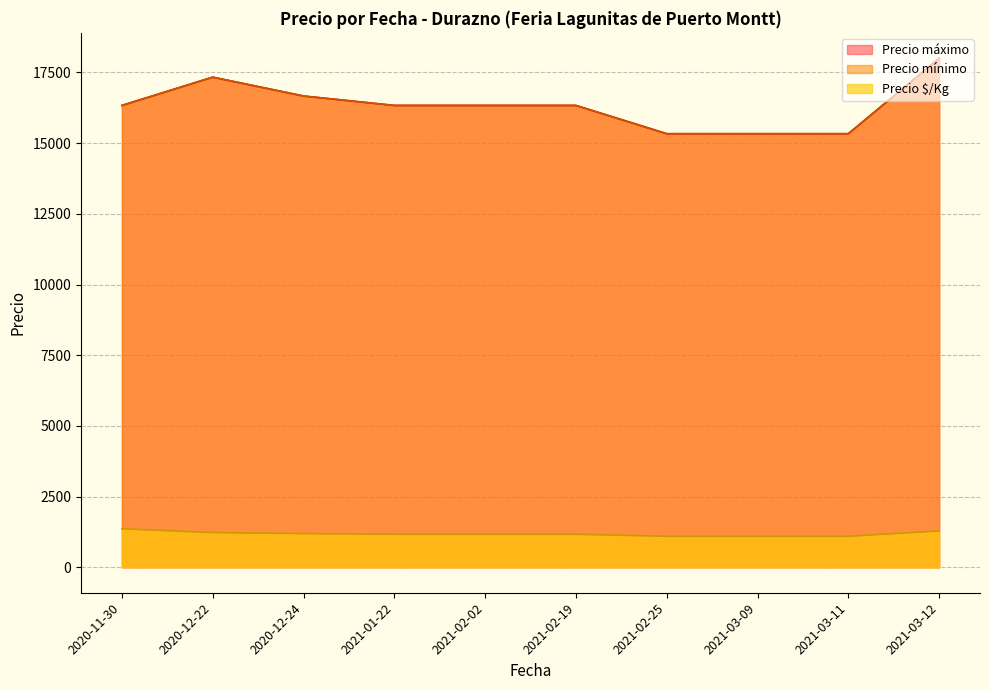

What are all the series names shown in the legend?

Precio $/Kg, Precio mínimo, Precio máximo